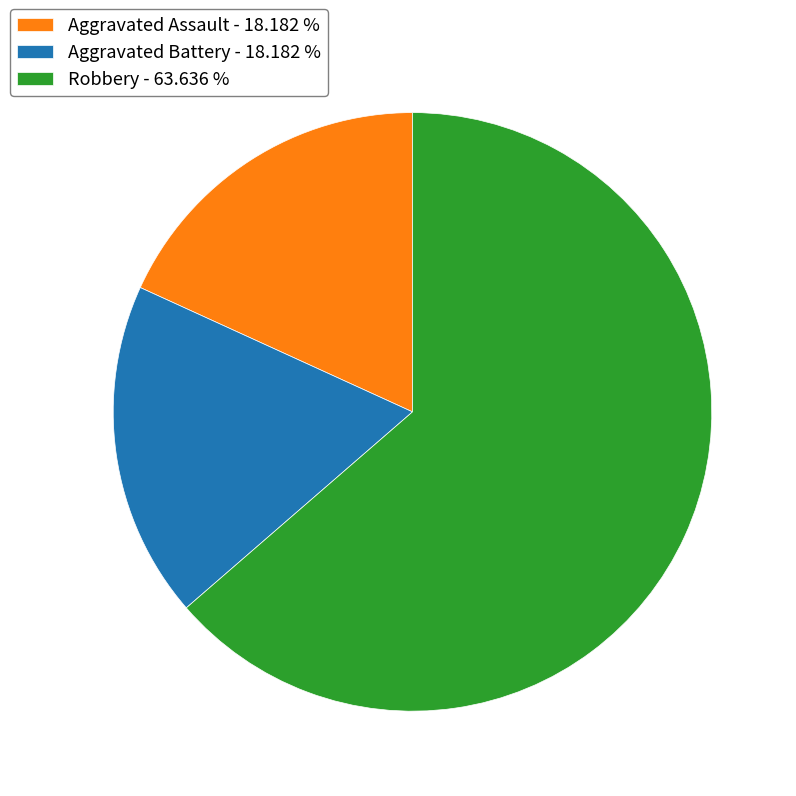

How many slices are in this pie chart?

3